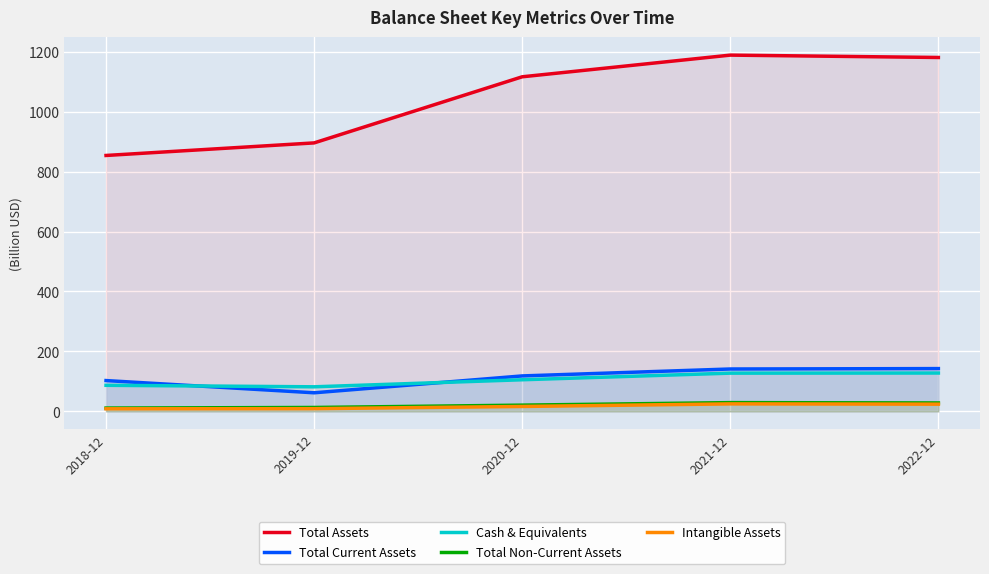

Which category has the highest value in the Intangible Assets series?

2021-12